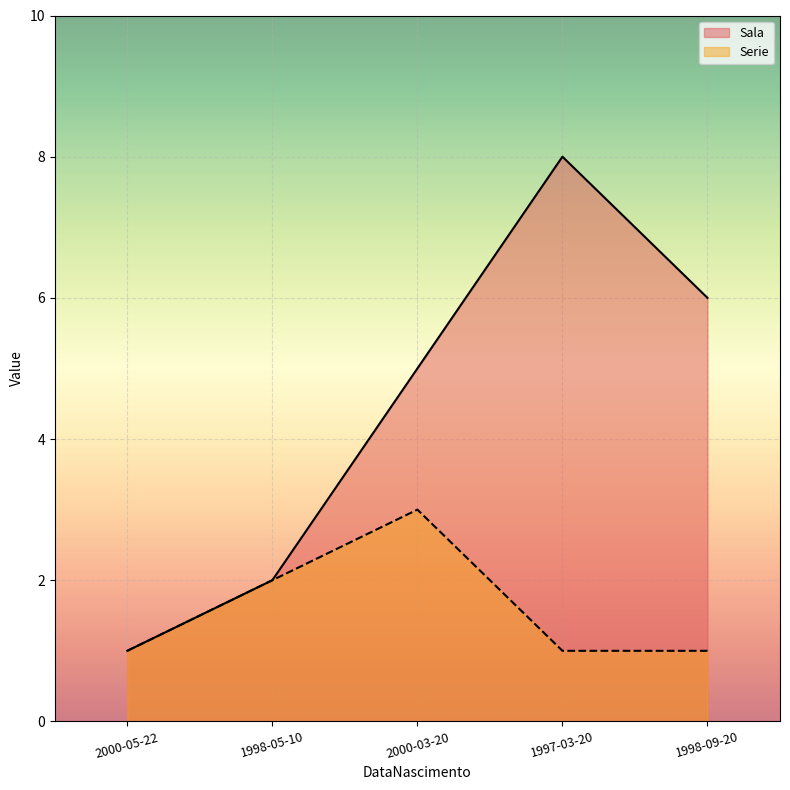

What is the sum of the Sala values at 1998-09-20 and 1997-03-20?

14